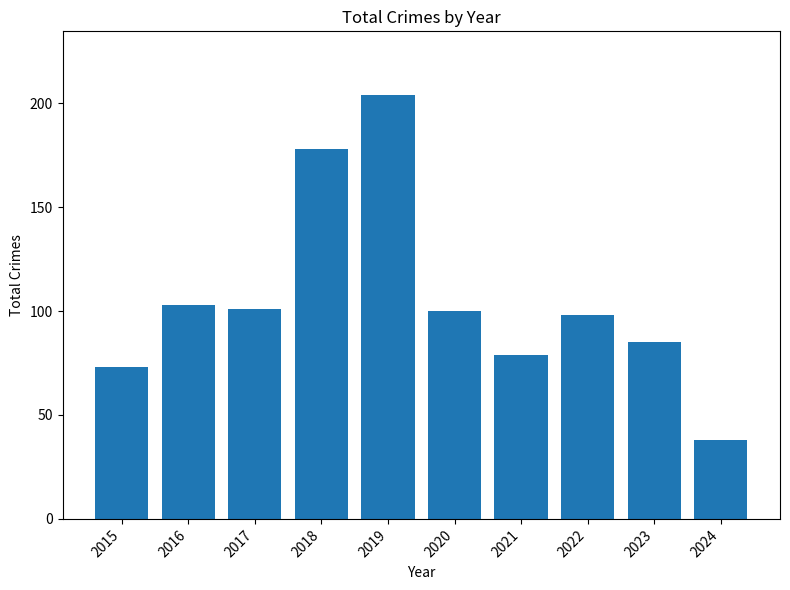

What is the approximate value at 2018?

178